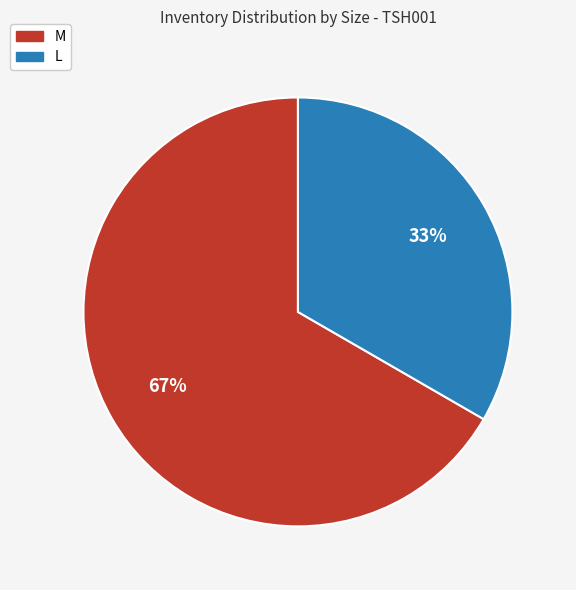

What is the ratio of the value at M to the value at L?

2.0